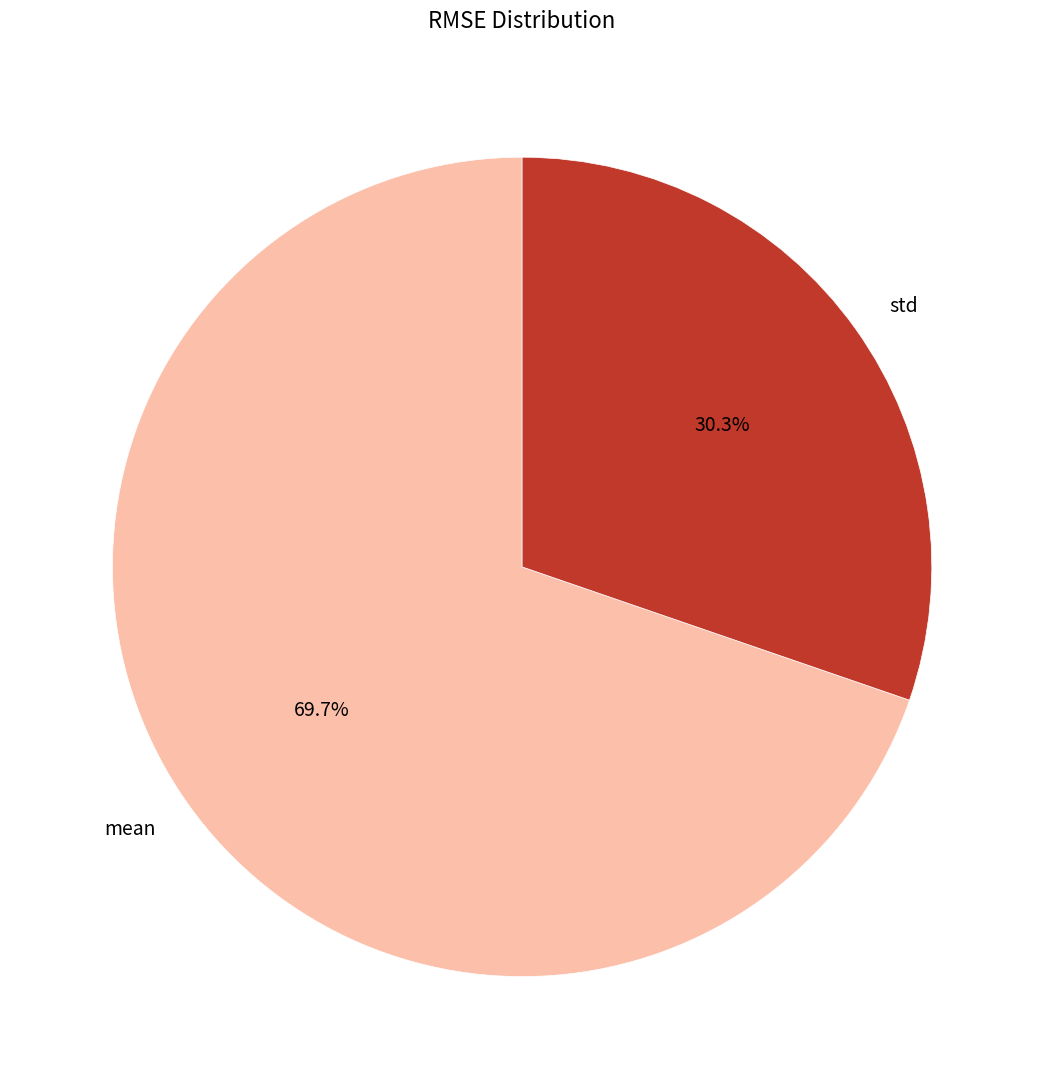

Which has a higher value, std or mean?

mean